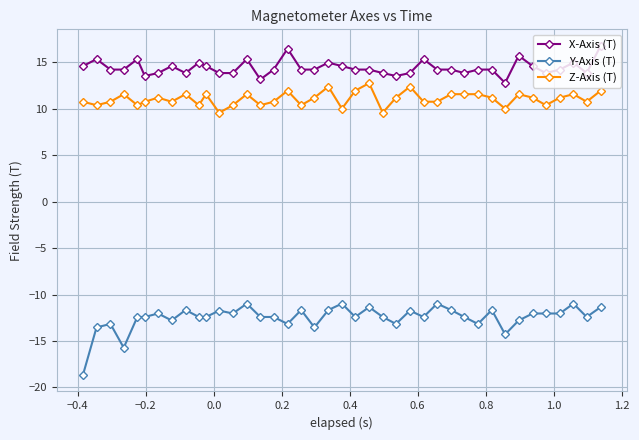

True or false: Z-Axis (T) has more than 0 interior local peaks.

True